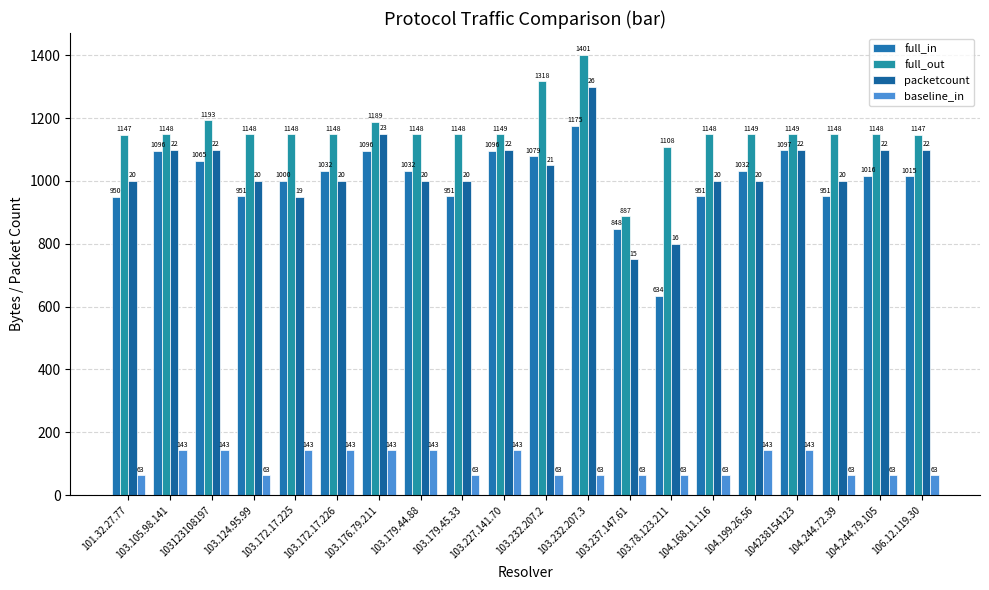

Rank the series at 103.237.147.61 from highest to lowest value.

full_out, full_in, packetcount, baseline_in